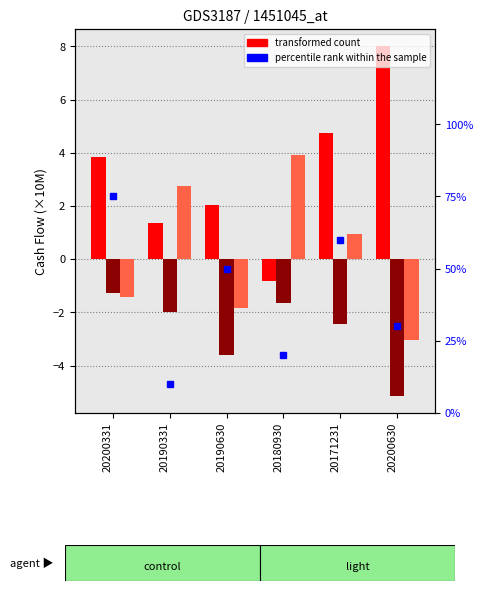

At which category is the sum across all series the highest?

20200331